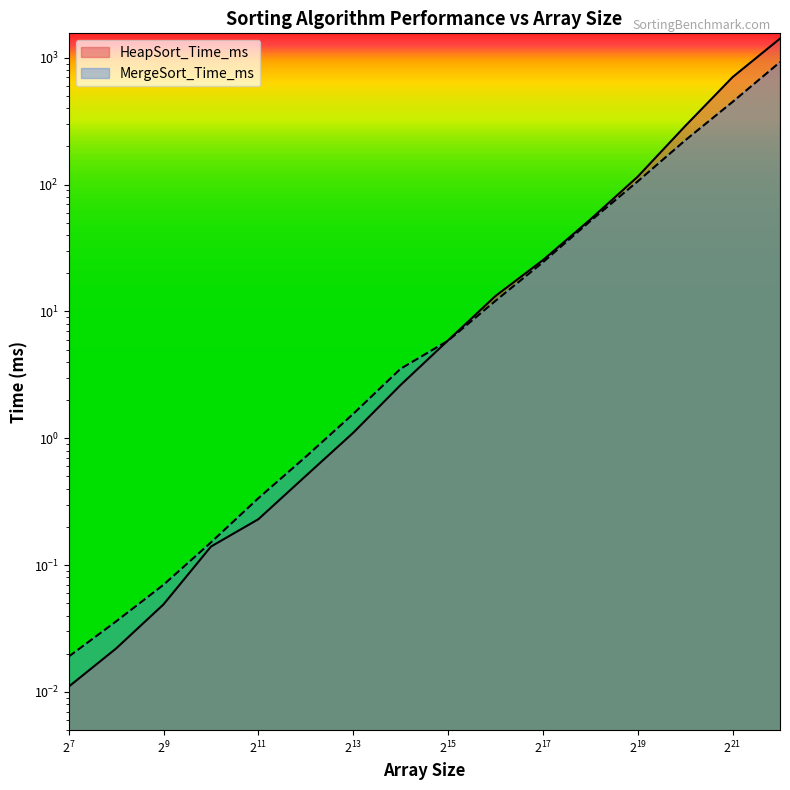

How many lines are shown in the chart?

2